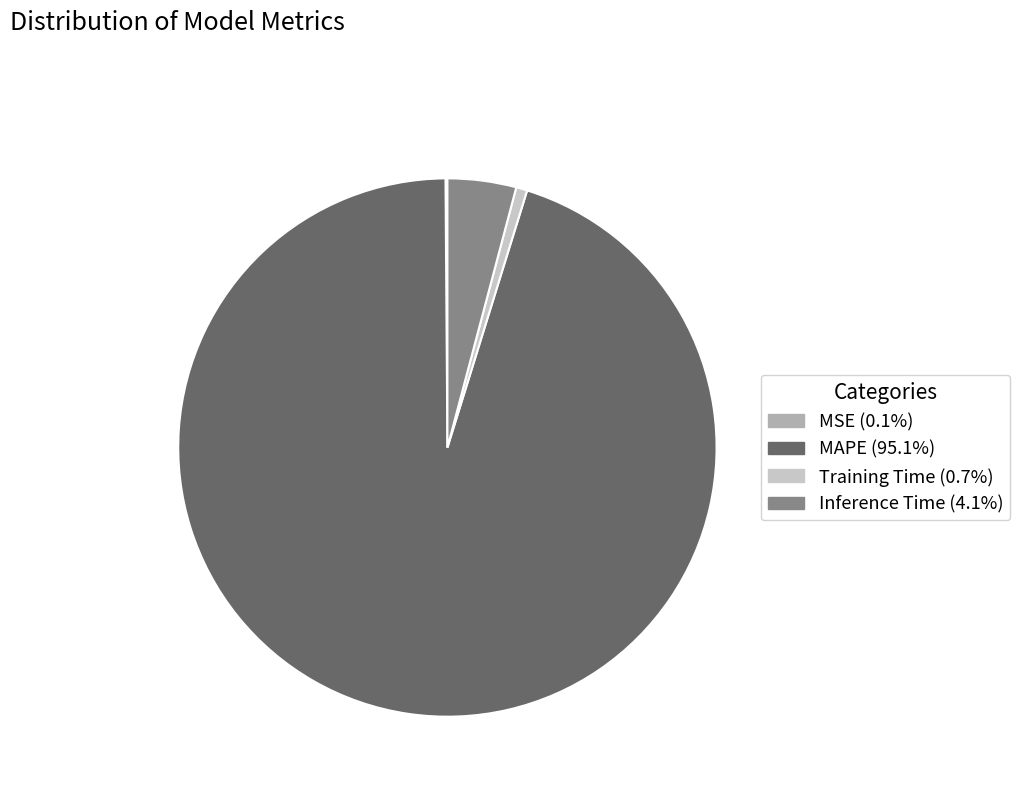

Does MAPE (95.1%) represent more than half of the total?

Yes